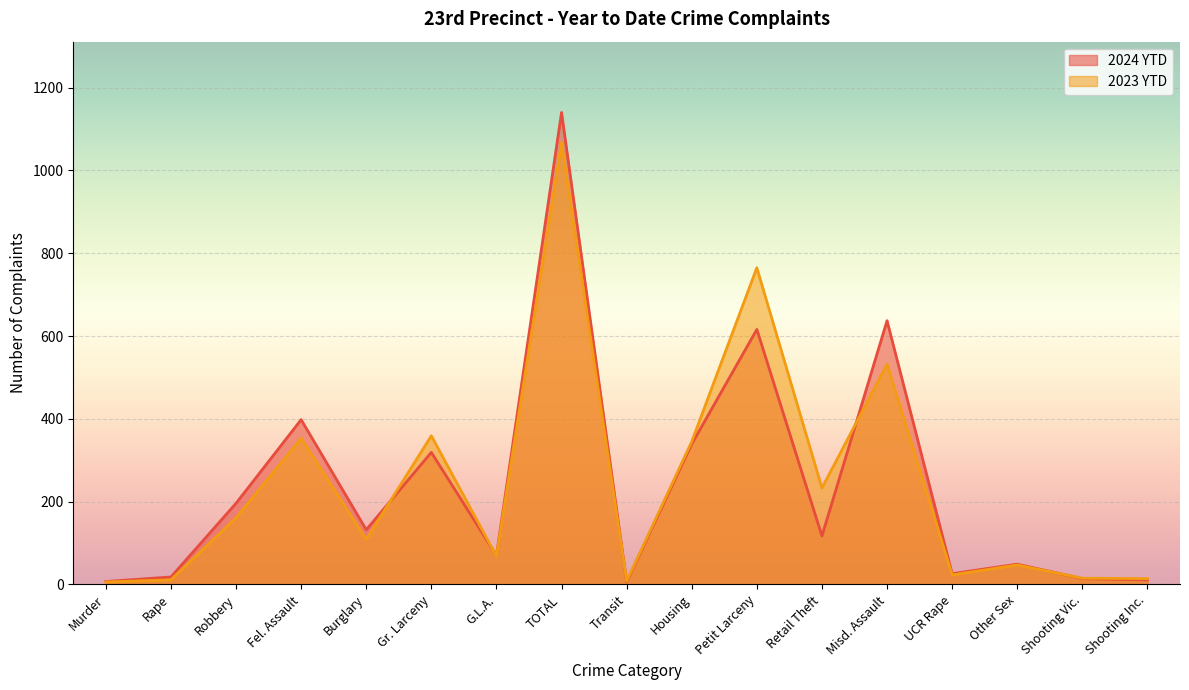

True or false: 2023 YTD has a value of 229 at Robbery.

False